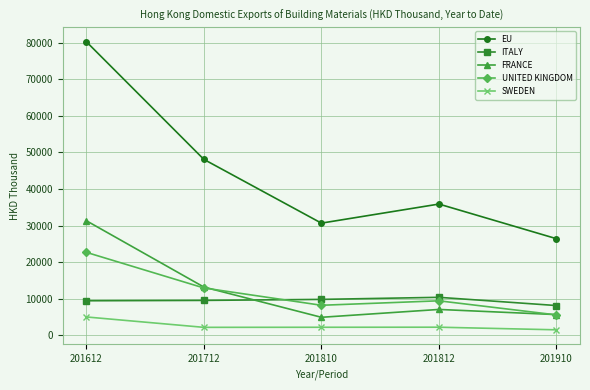

At which category does UNITED KINGDOM reach its first local valley?

201810